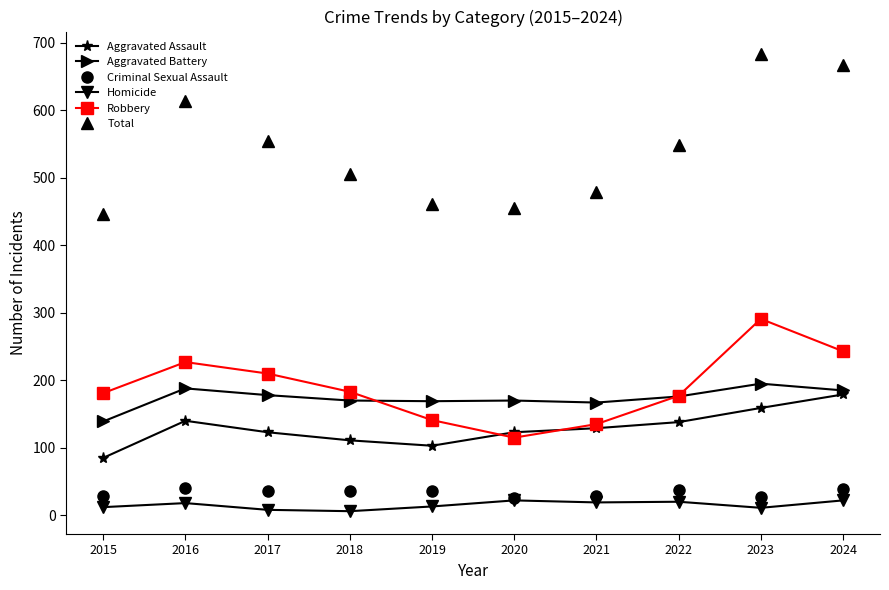

What value does the Robbery series have at 2016, to the nearest 5?

225